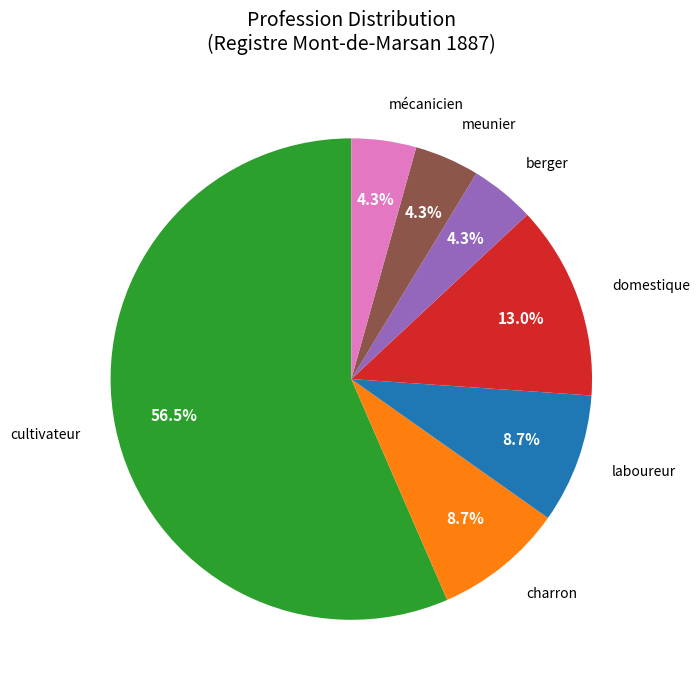

Approximately how many times larger is the value at charron compared to mécanicien?

2.0